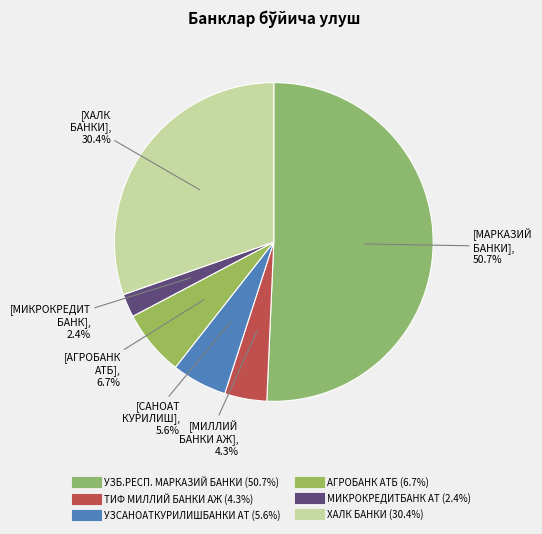

How many slices are in this pie chart?

6